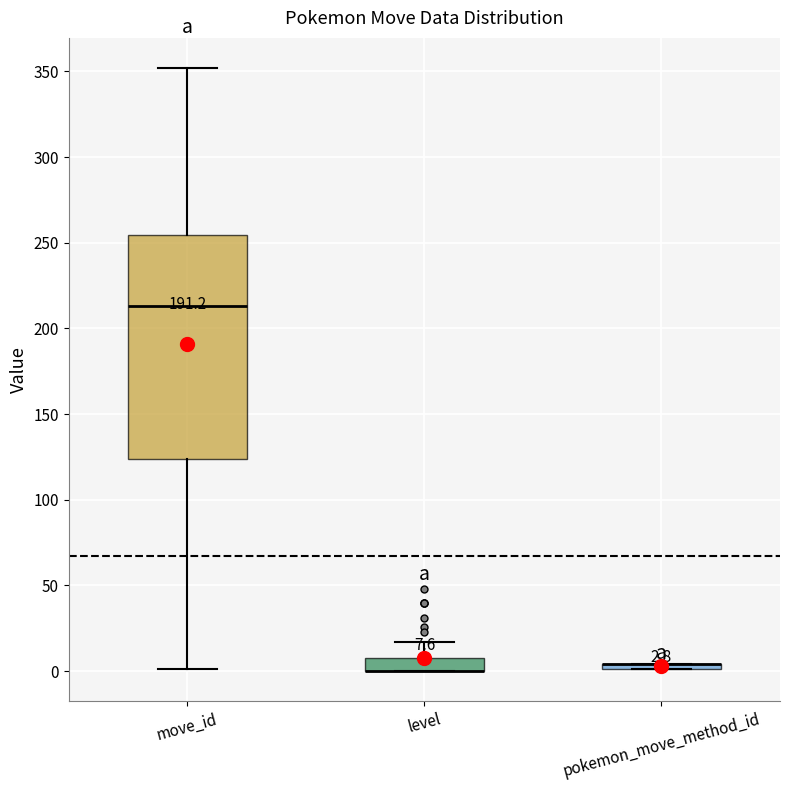

Comparing the boxes themselves (not the whiskers), which one is the tallest?

move_id